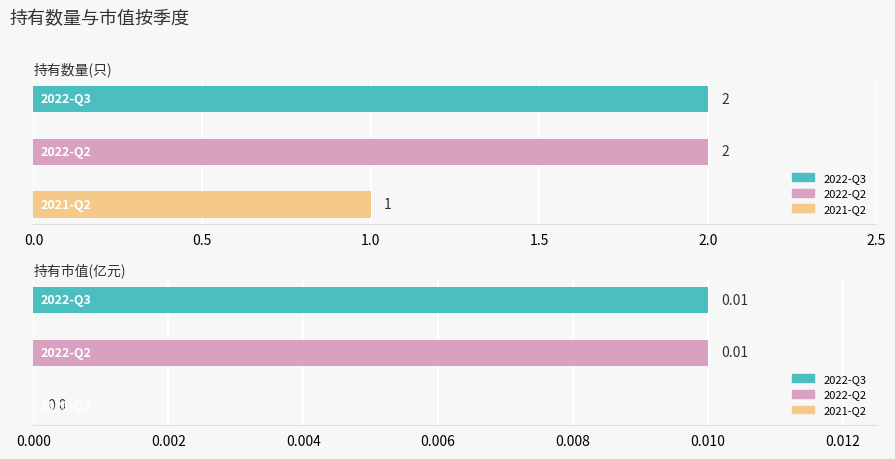

What position from the left is 0.0?

1